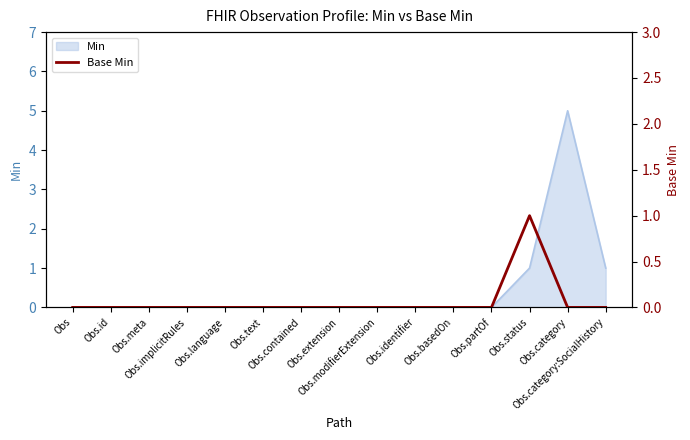

Reading left to right, what are all the values shown in this chart?

Obs=0	Obs.id=0	Obs.meta=0	Obs.implicitRules=0	Obs.language=0	Obs.text=0	Obs.contained=0	Obs.extension=0	Obs.modifierExtension=0	Obs.identifier=0	Obs.basedOn=0	Obs.partOf=0	Obs.status=1	Obs.category=0	Obs.category:SocialHistory=0